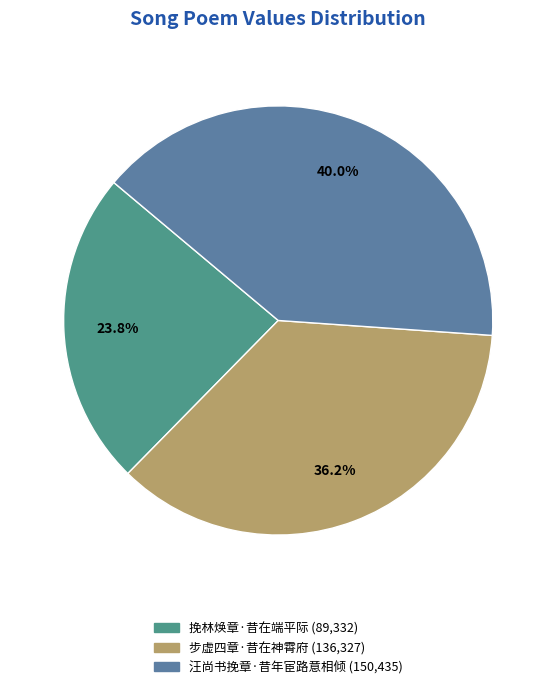

To the nearest percent, what is the average slice percentage?

33%